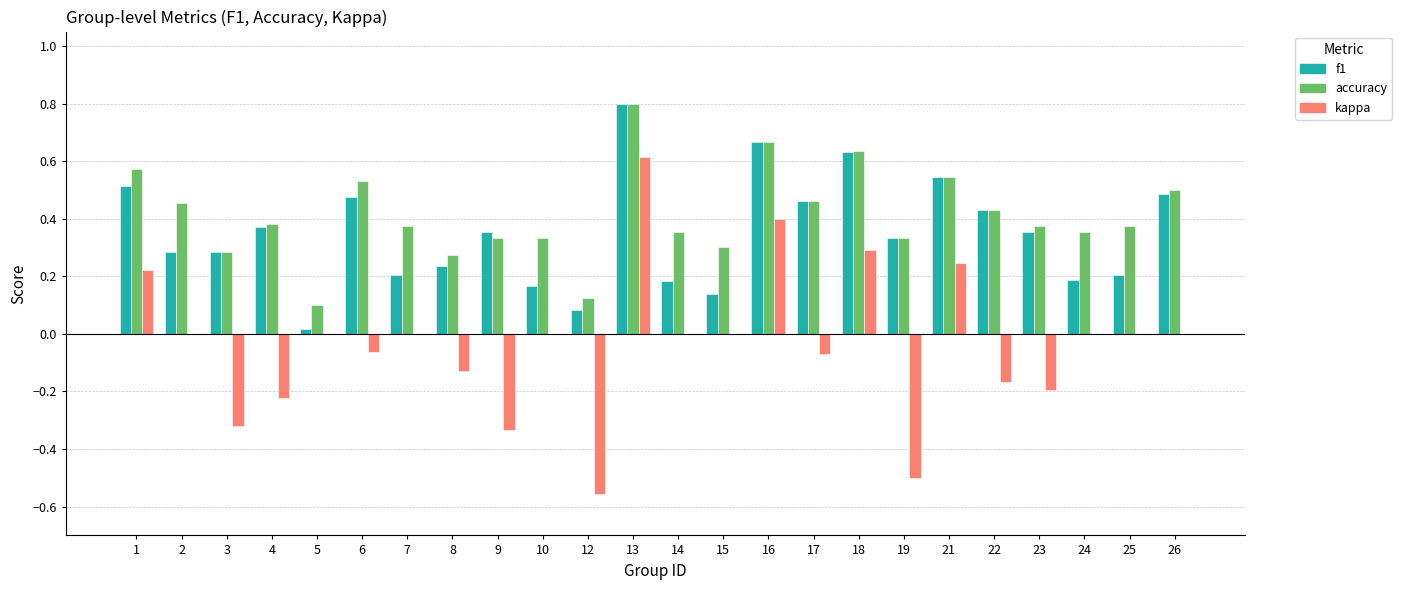

Between 16 and 26, which series saw the biggest shift?

kappa